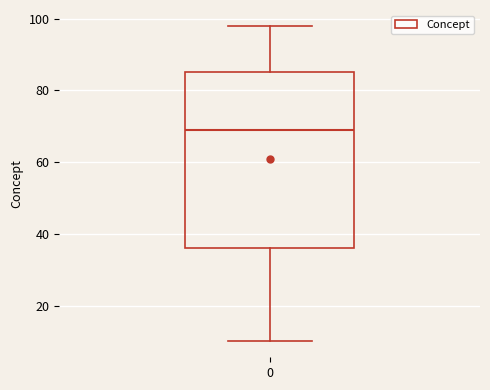

Where is the upper edge of the box at x = 0 on the y-axis? The values are not printed on the chart, so give them approximately, as read against the axis.

86